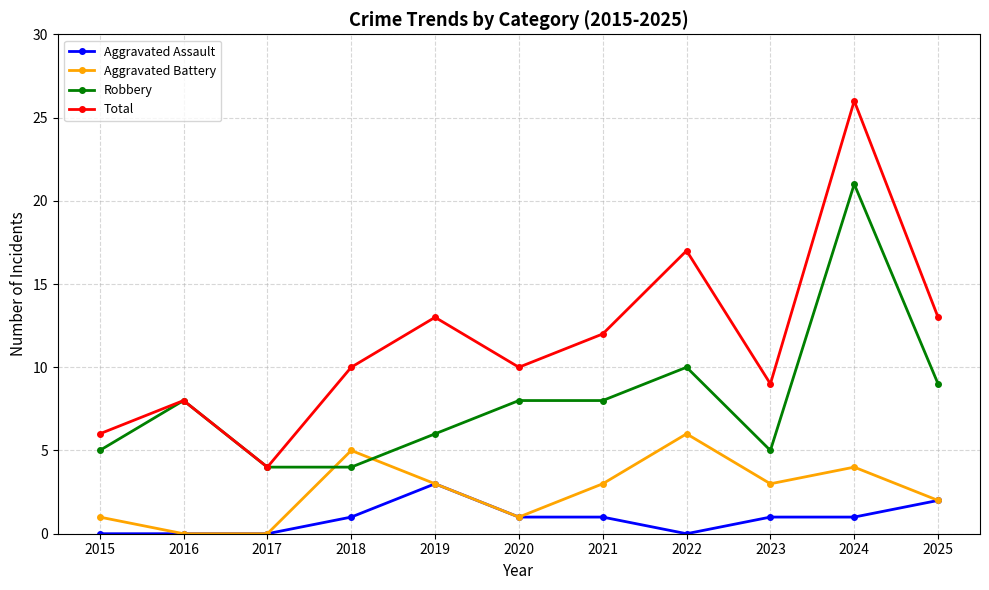

True or false: Robbery has more than 2 interior local peaks.

True